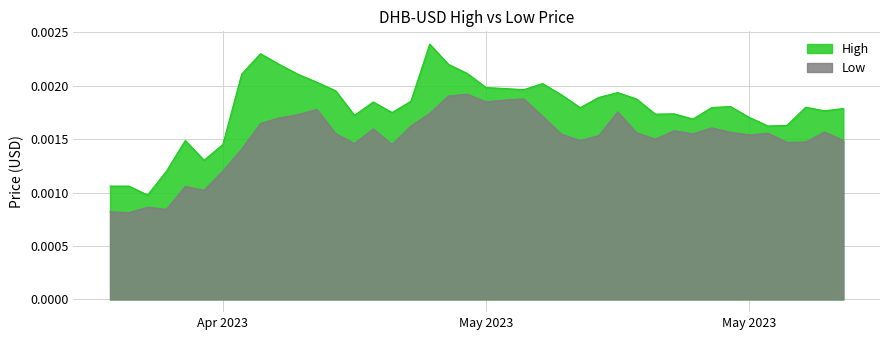

Which series has the largest total across all categories?

High